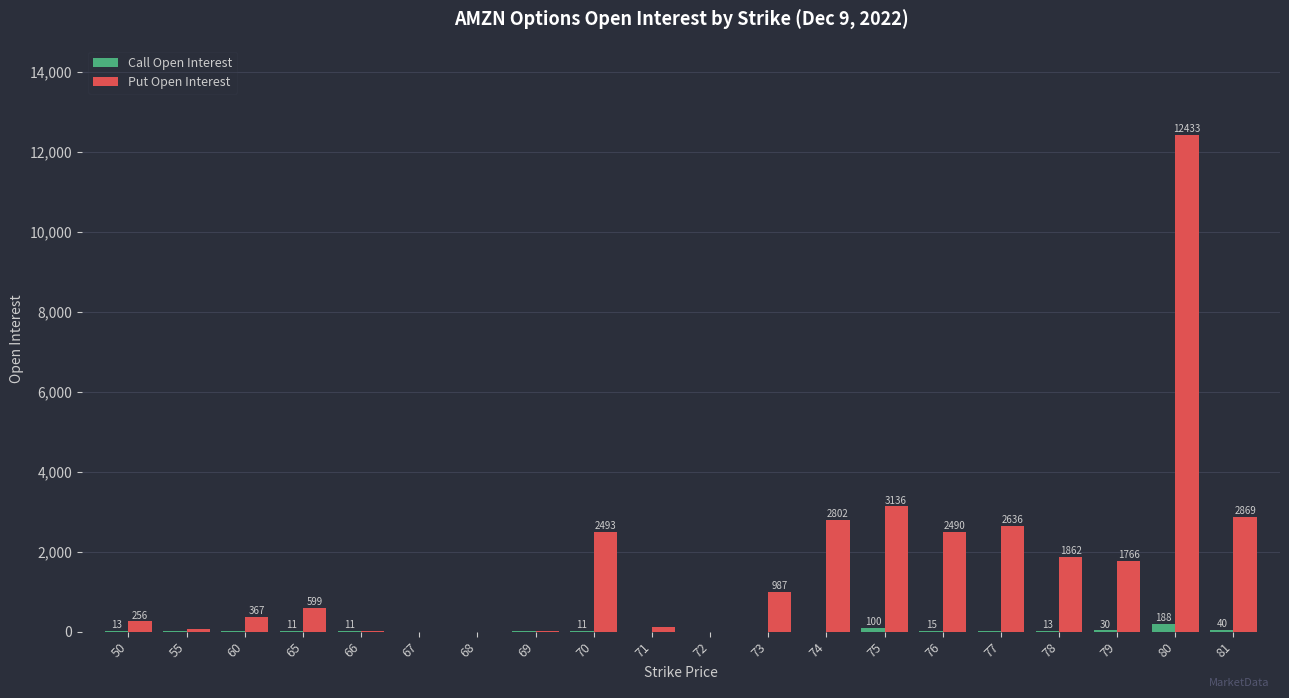

What are all the series names shown in the legend?

Call Open Interest, Put Open Interest